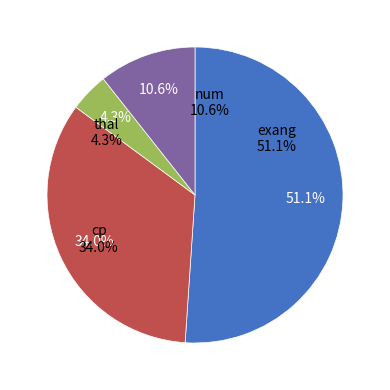

What is the majority slice?

exang